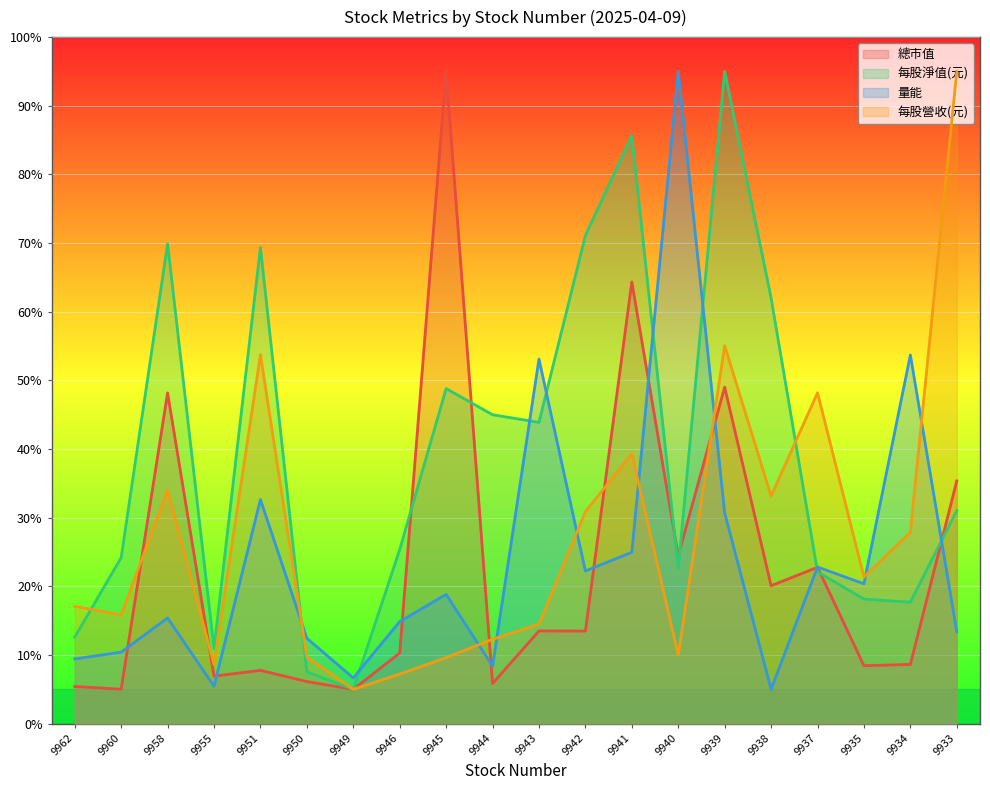

The 量能 series shows 30.3 at 9934. True or false?

False